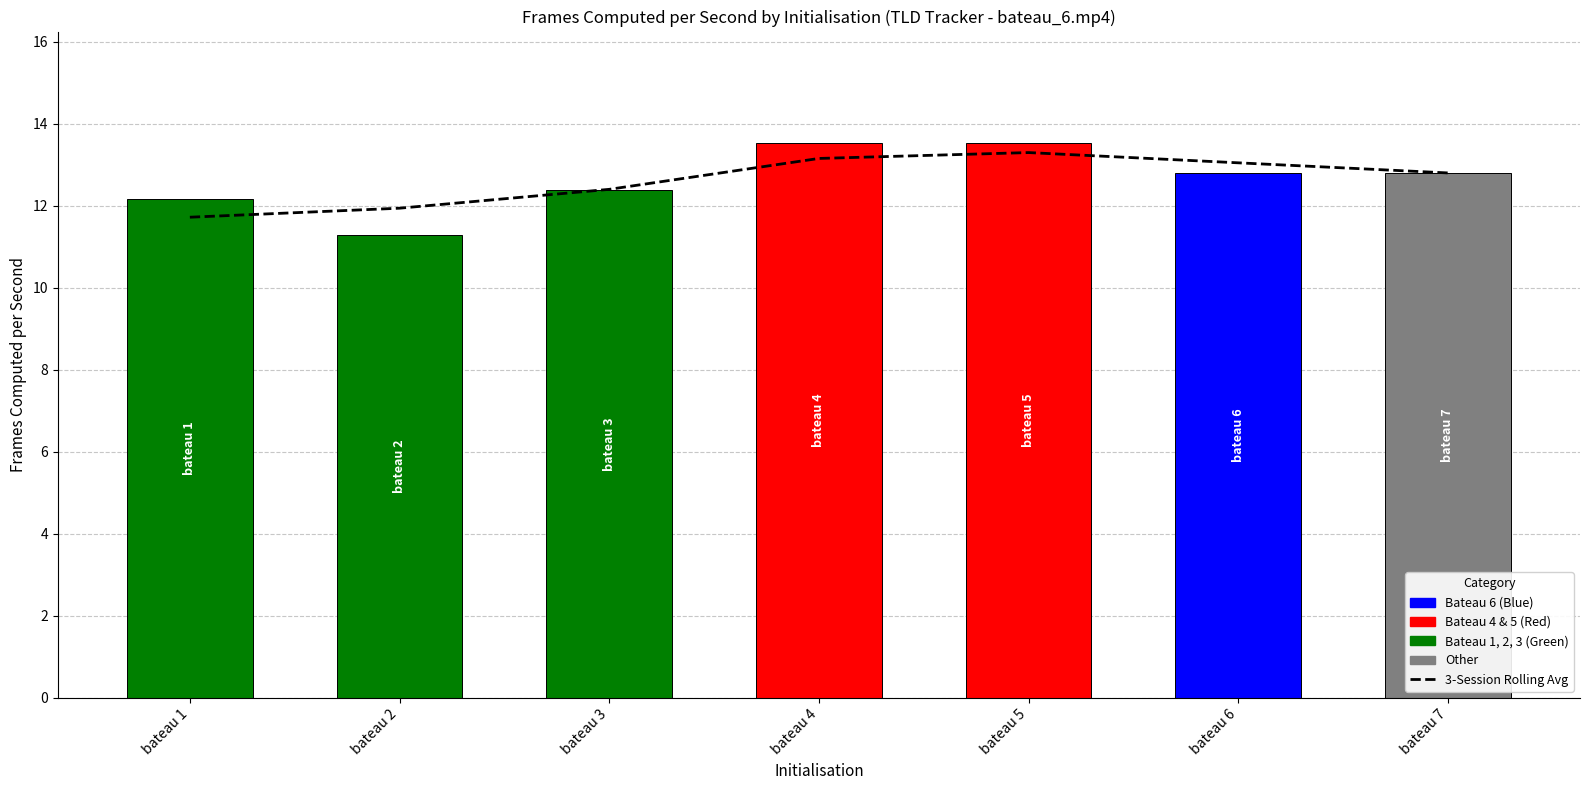

Where is 3-Session Rolling Avg nearest to the value 12?

bateau 2